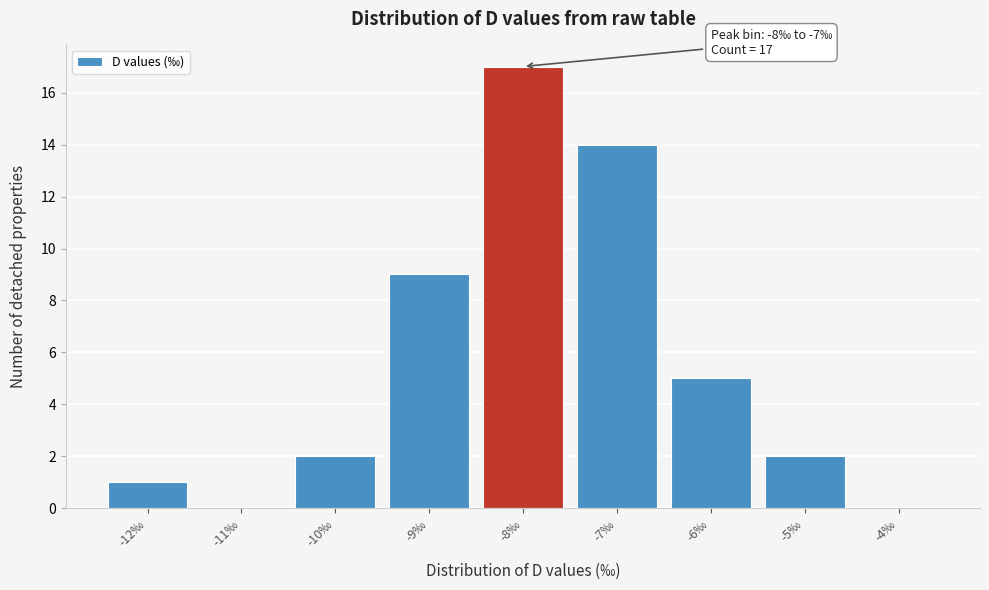

Reading left to right, what are all the values shown in this chart?

-12‰=1	-11‰=0	-10‰=2	-9‰=9	-8‰=17	-7‰=14	-6‰=5	-5‰=2	-4‰=0